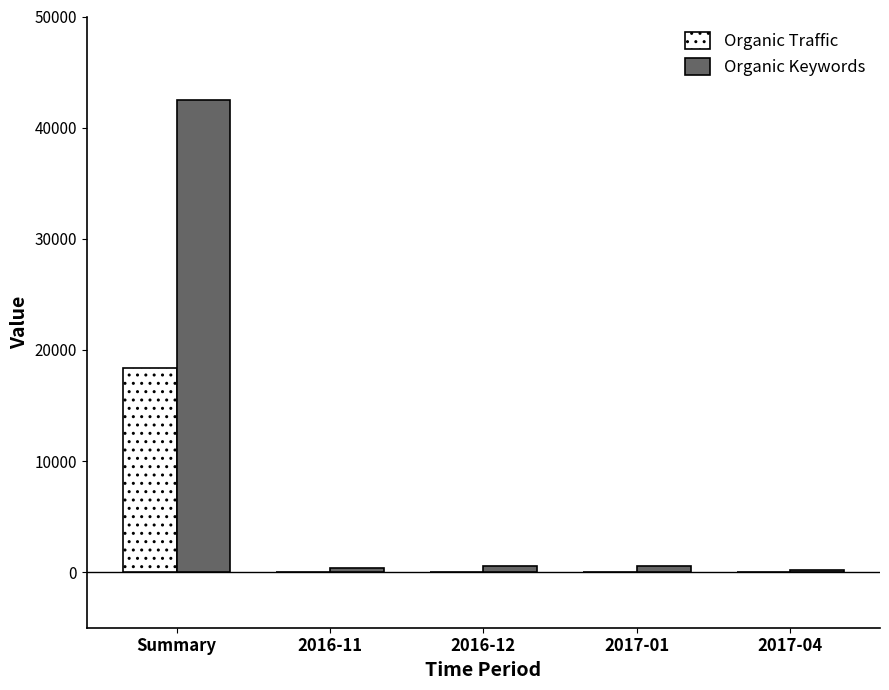

True or false: Organic Traffic has a value of 18337 at Summary.

True